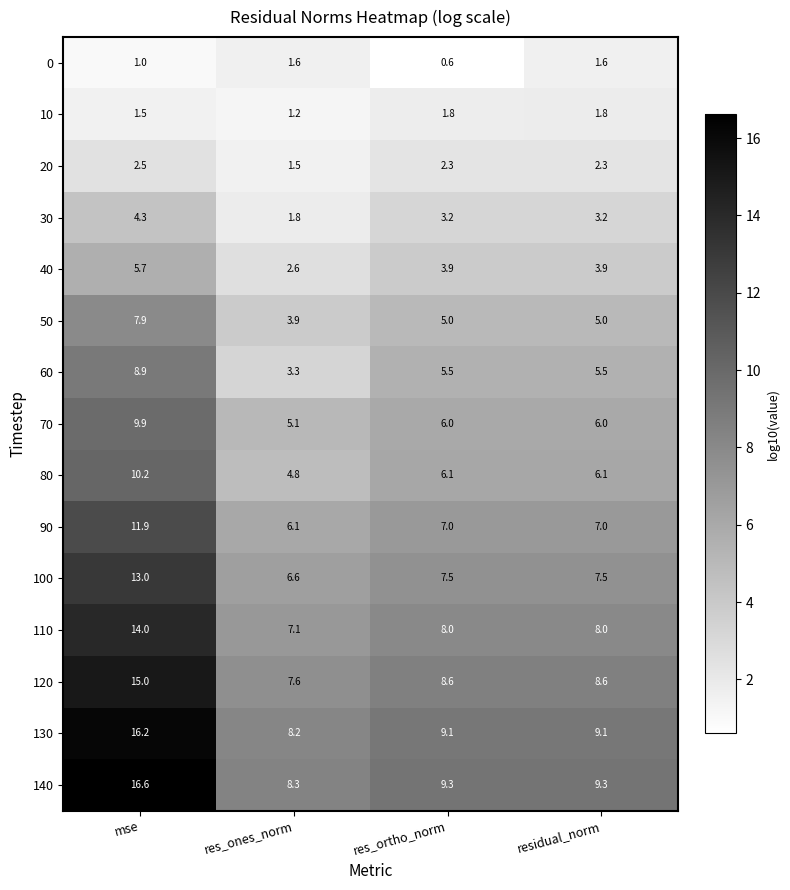

What is the minimum value for 100?

6.6